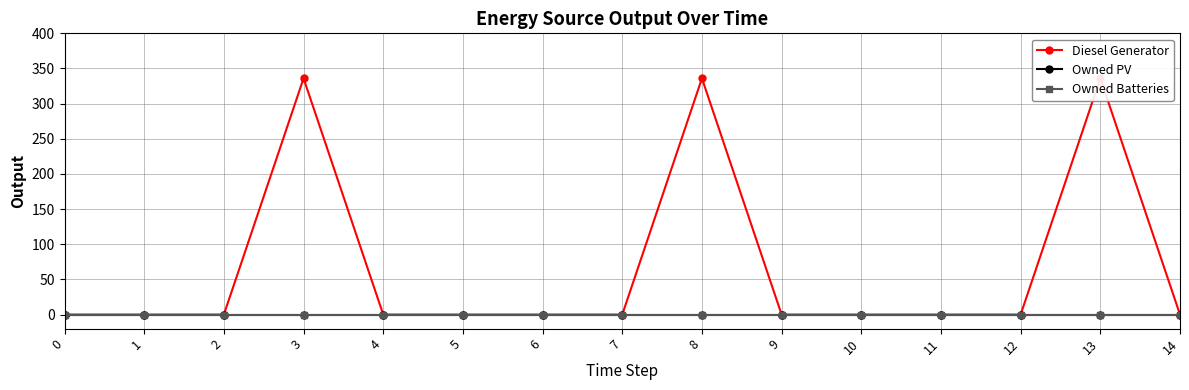

True or false: Owned Batteries and Diesel Generator cross at least once.

False